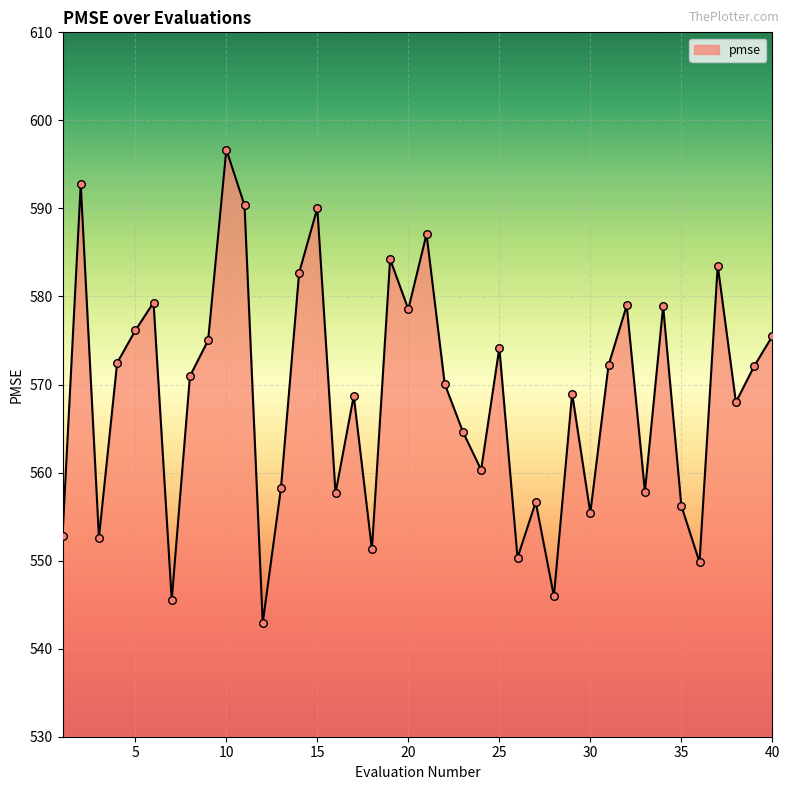

What is the minimum value shown in the chart?

542.9